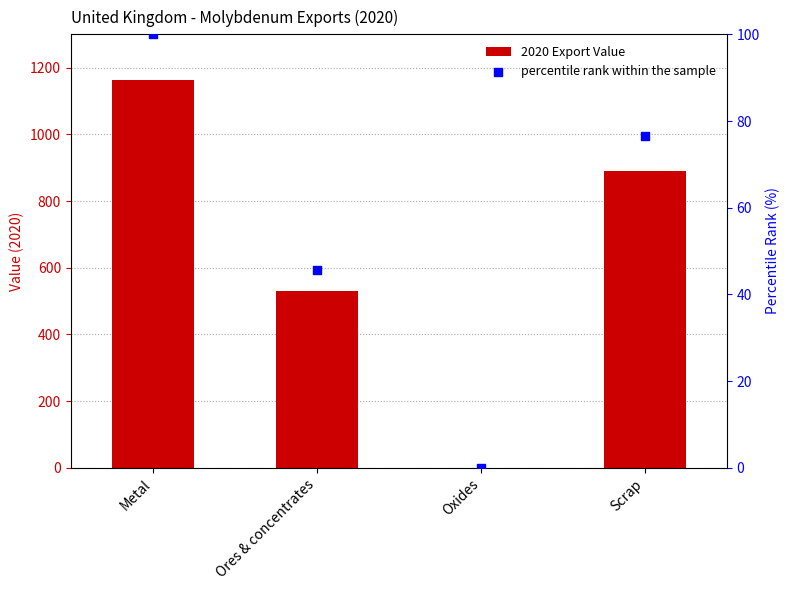

What are all the series names shown in the legend?

2020 Export Value, percentile rank within the sample